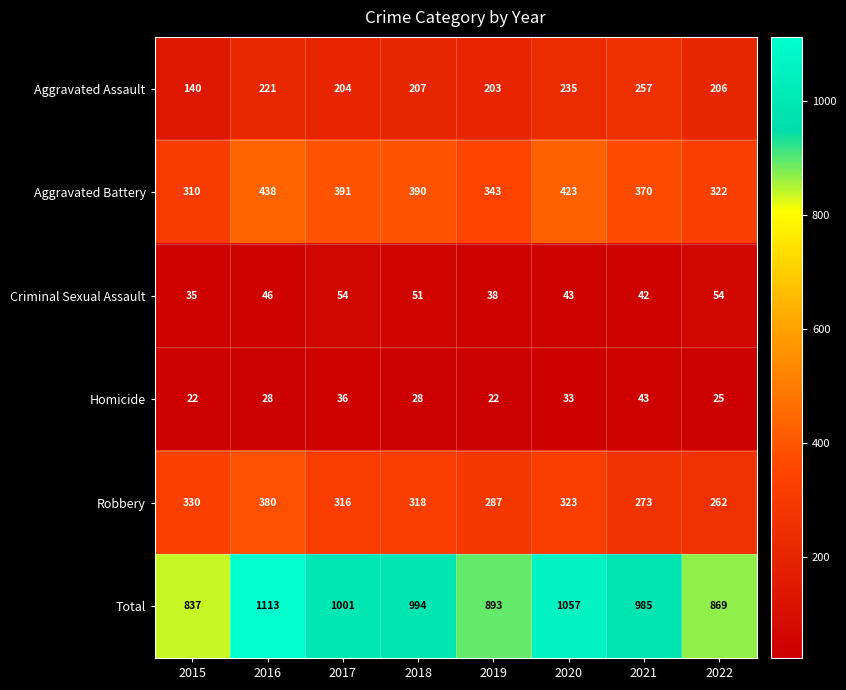

How many distinct data groups are displayed?

6